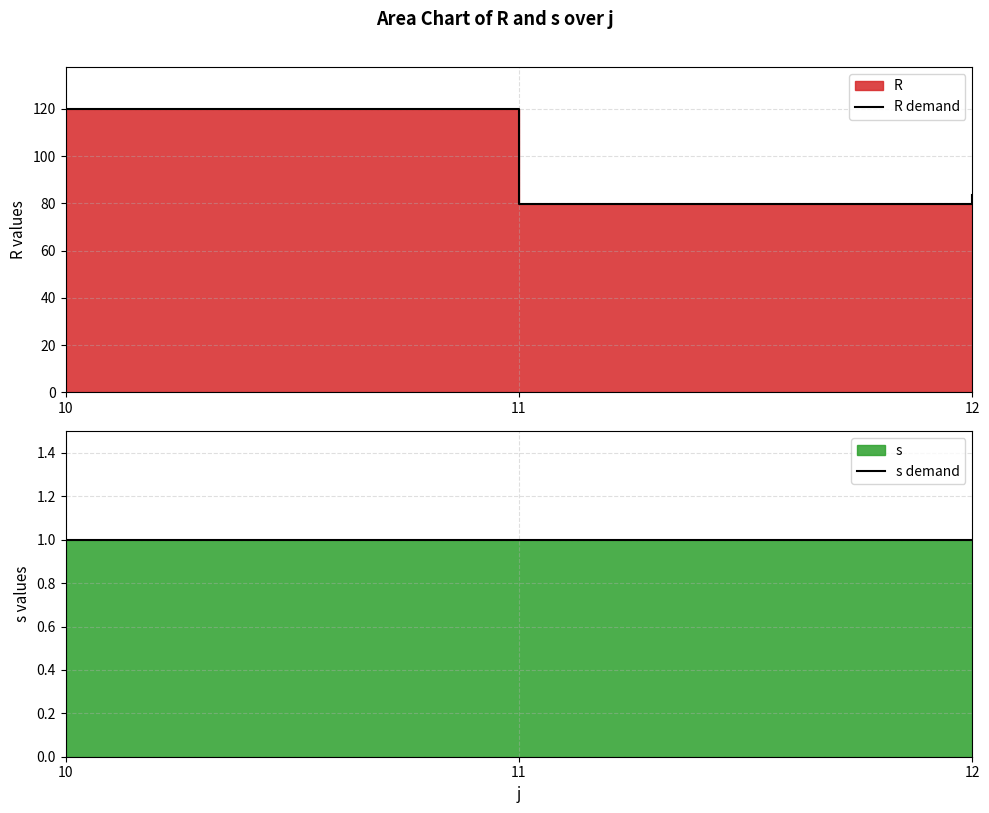

How many series are shown in this chart?

2